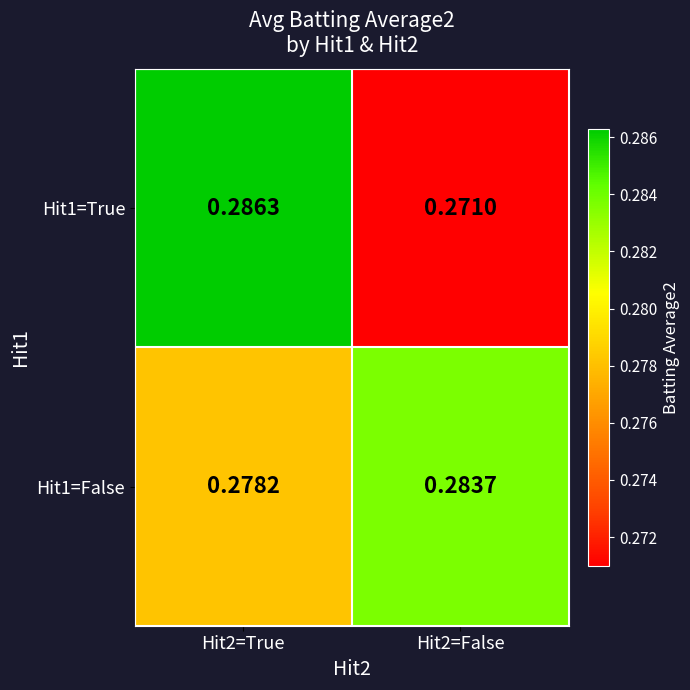

Between Hit2=True and Hit2=False, which series saw the biggest shift?

Hit1=True